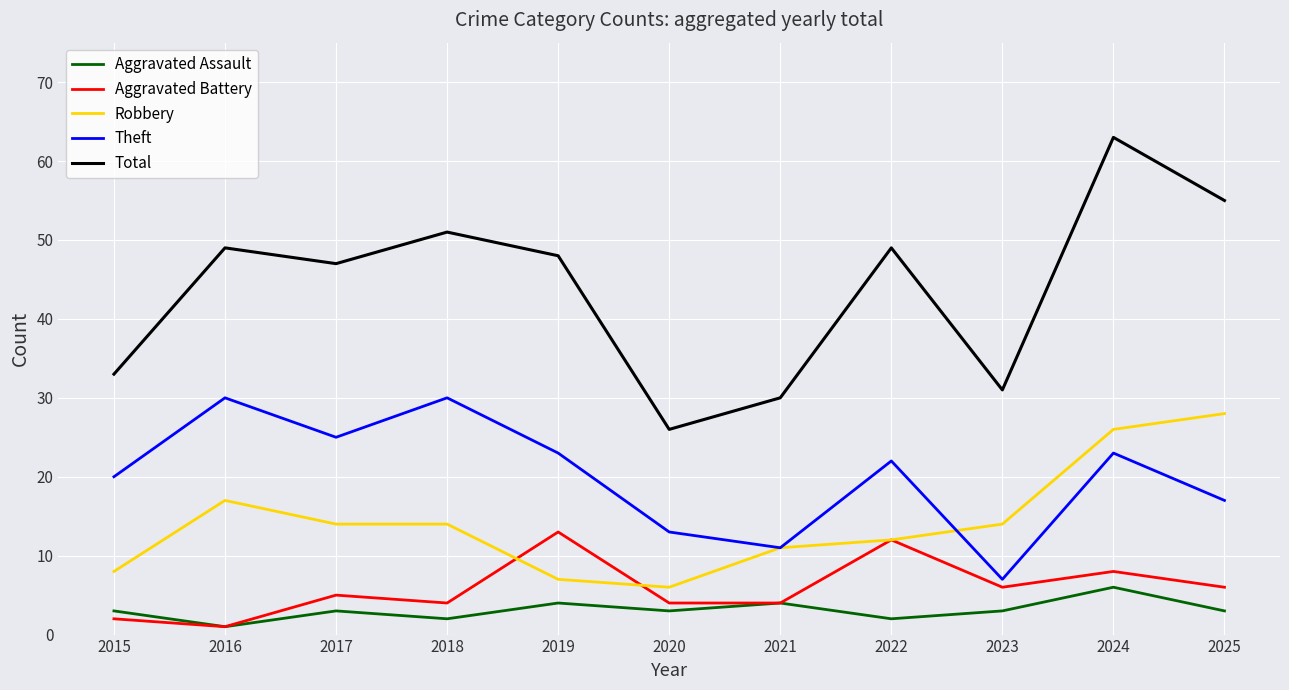

What is the total value across all series at 2018?

101